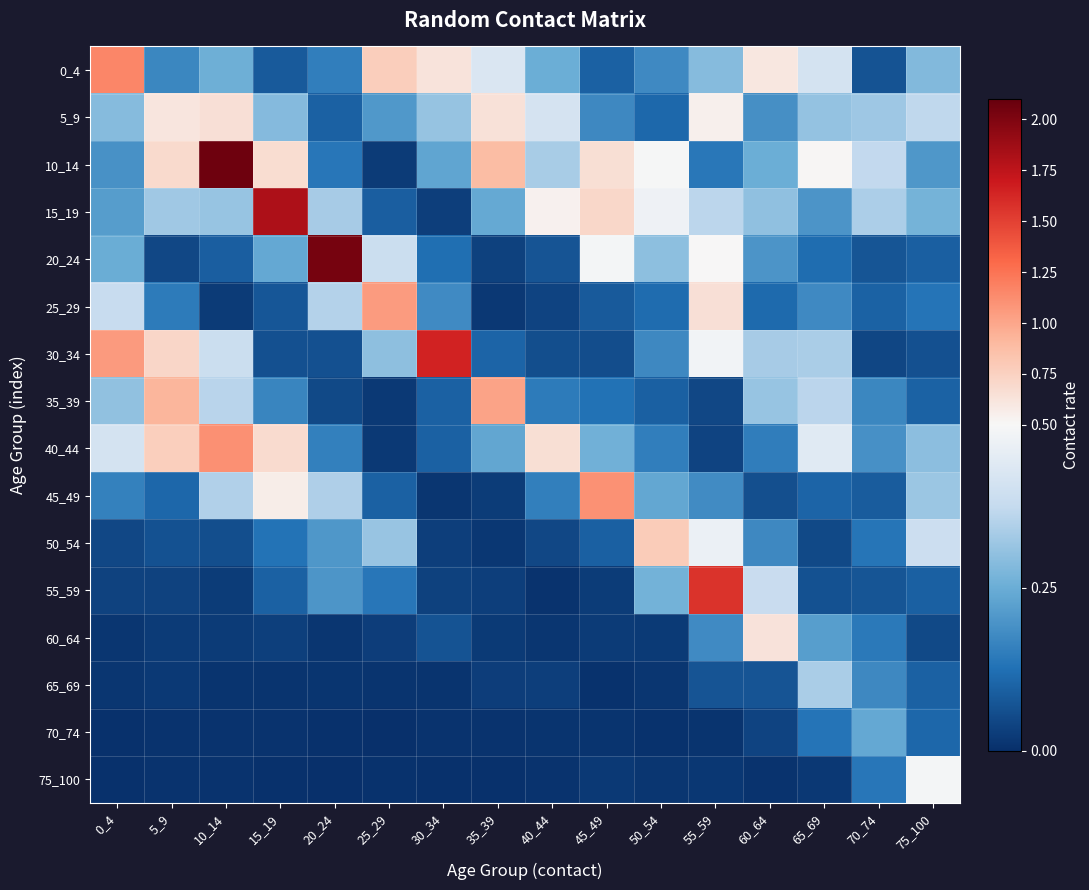

What is the total value across all series at 55_59?

5.5